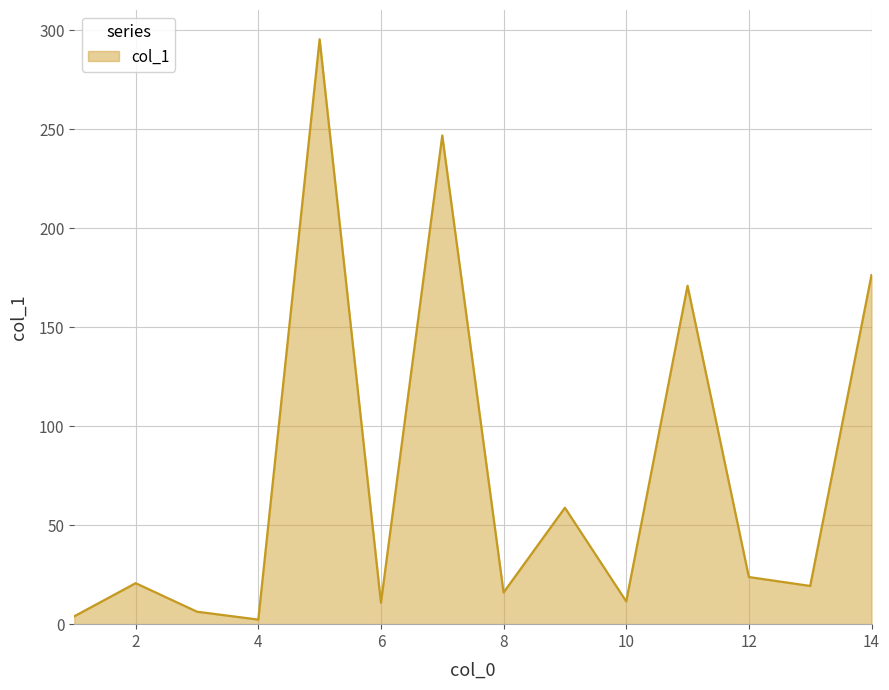

What is the difference between the maximum and minimum values?

293.1